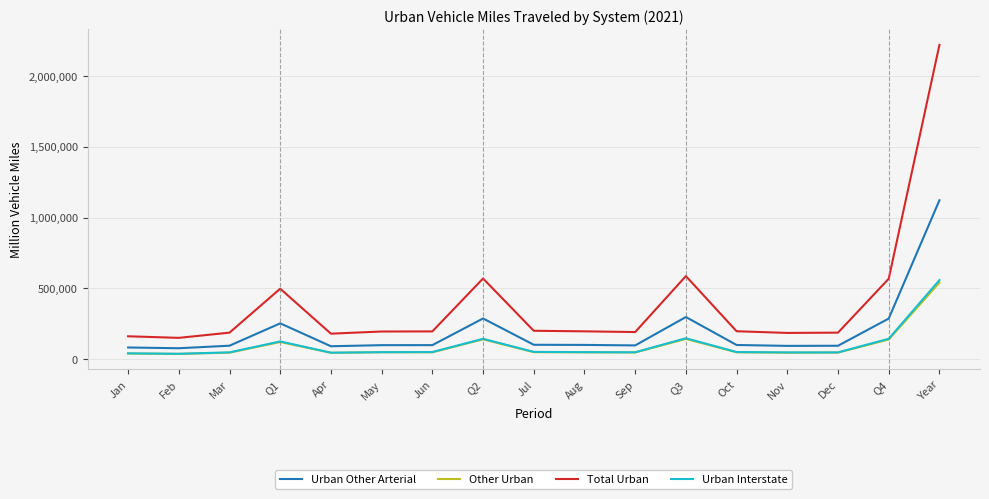

Which series has the largest total across all categories?

Total Urban